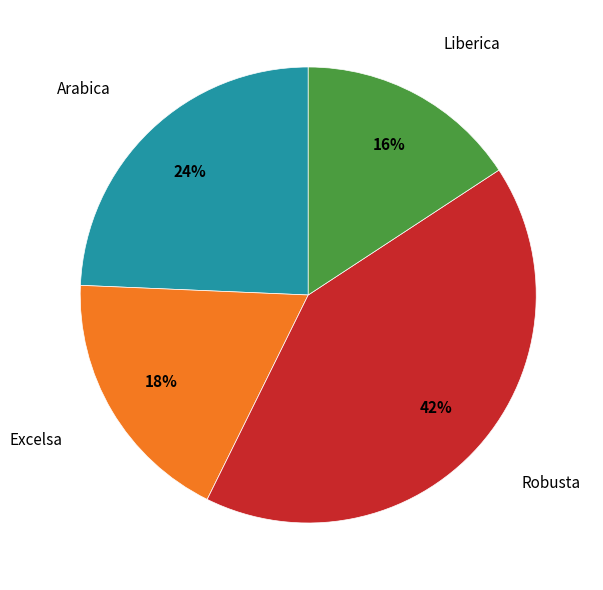

To the nearest percent, what is the difference between the largest and smallest slice percentages?

26%